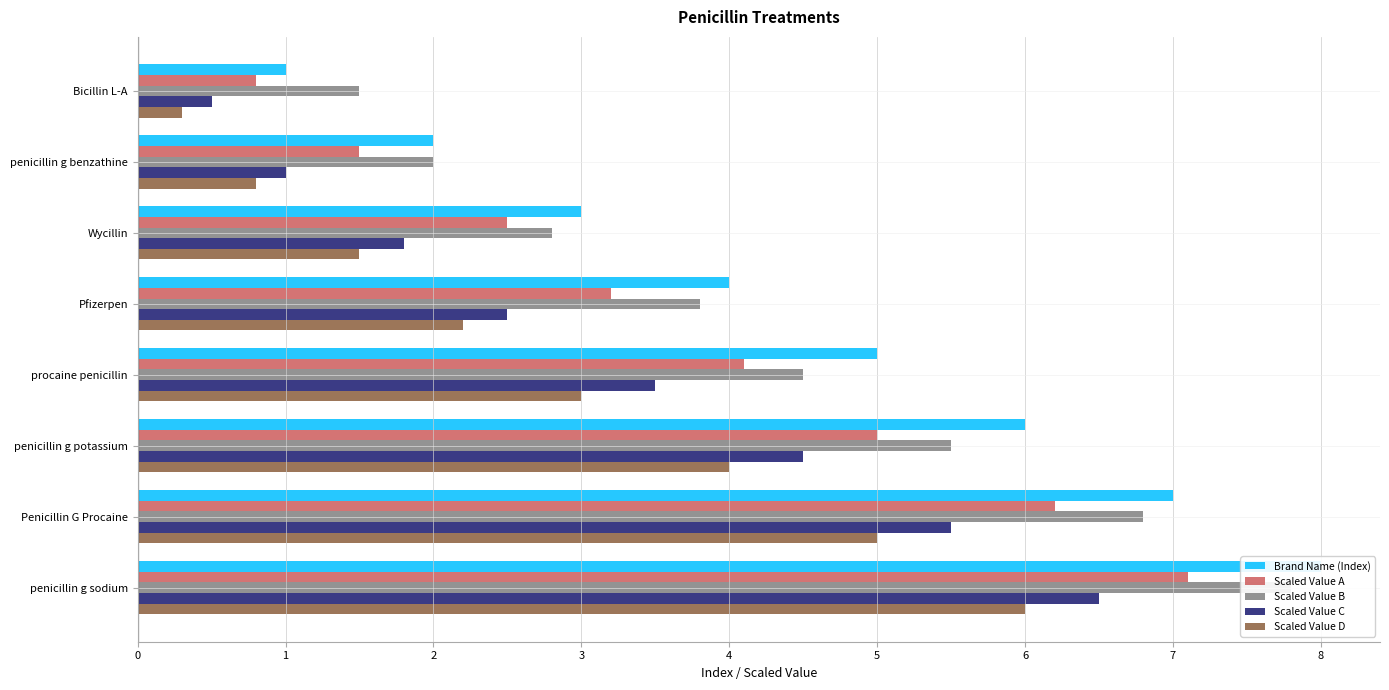

What position from the right is penicillin g potassium?

3